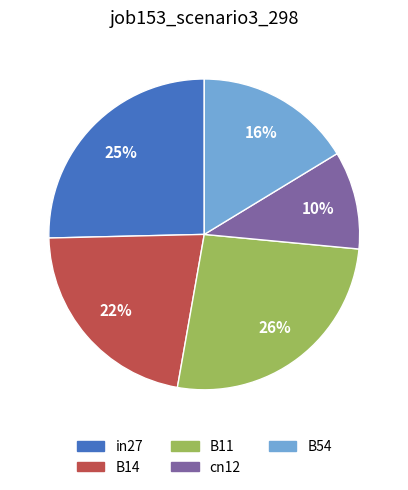

To the nearest percent, what is the average slice percentage?

20%